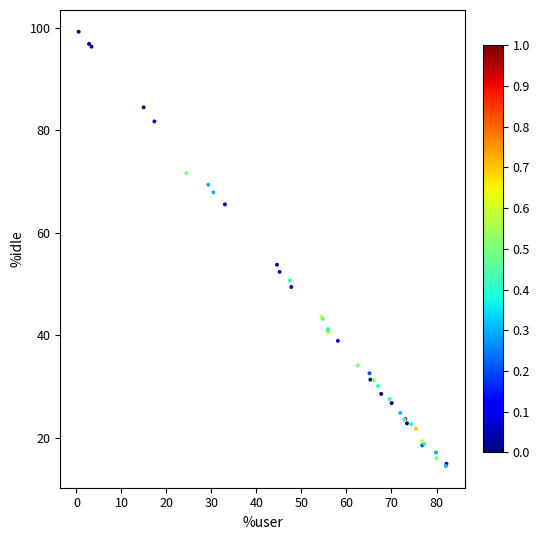

What Y value in the scatter plot is closest to 56?

53.8